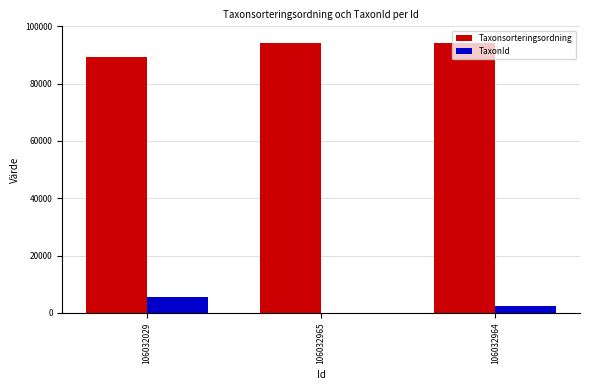

How many TaxonId values are between 53 and 5442?

3